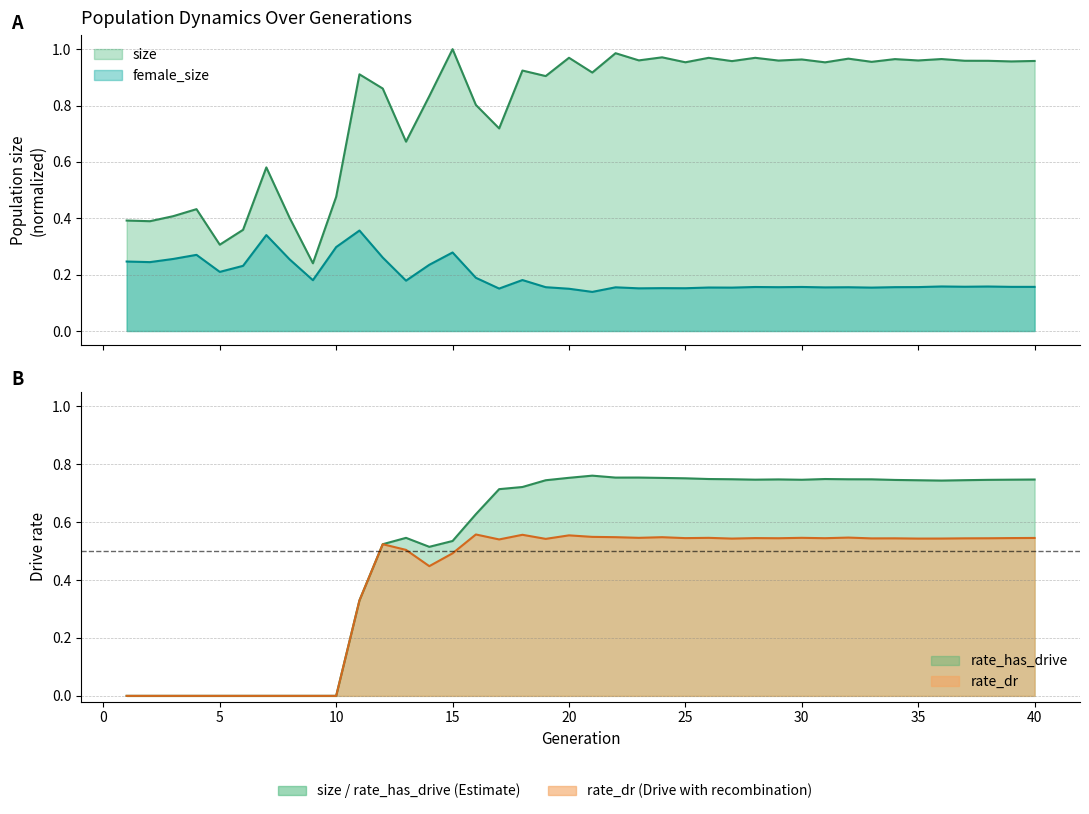

True or false: size and female_size intersect in this chart.

False